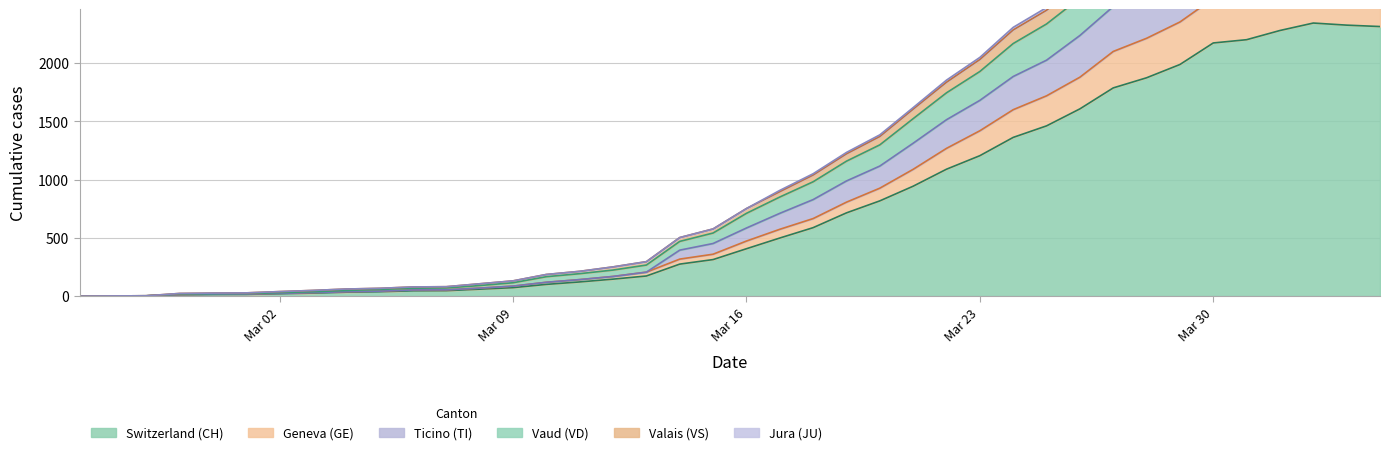

Count the number of categories in the chart.

40